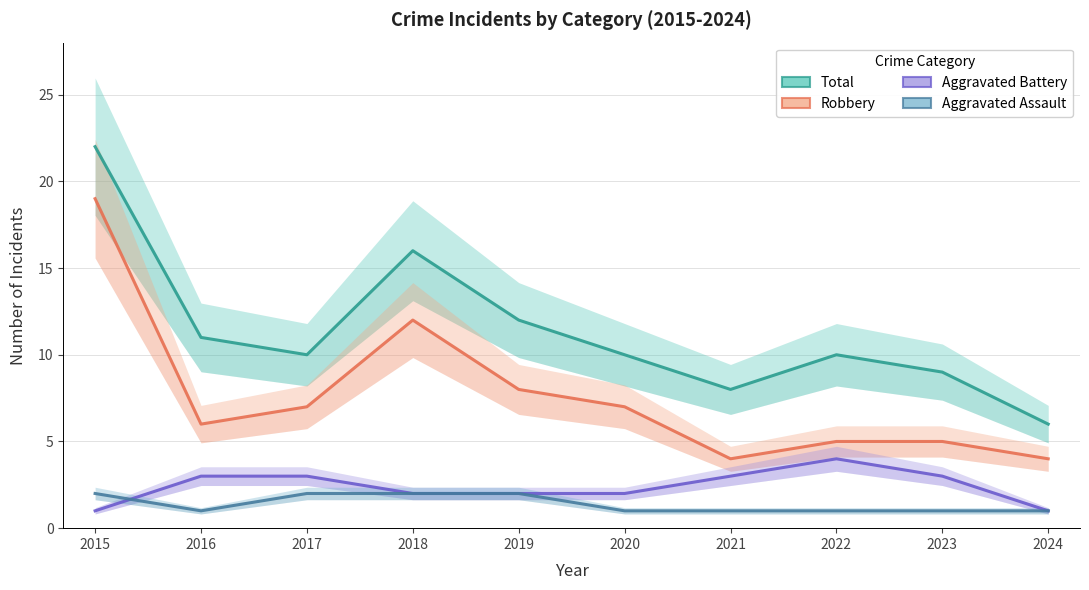

What is the greatest value displayed?

22